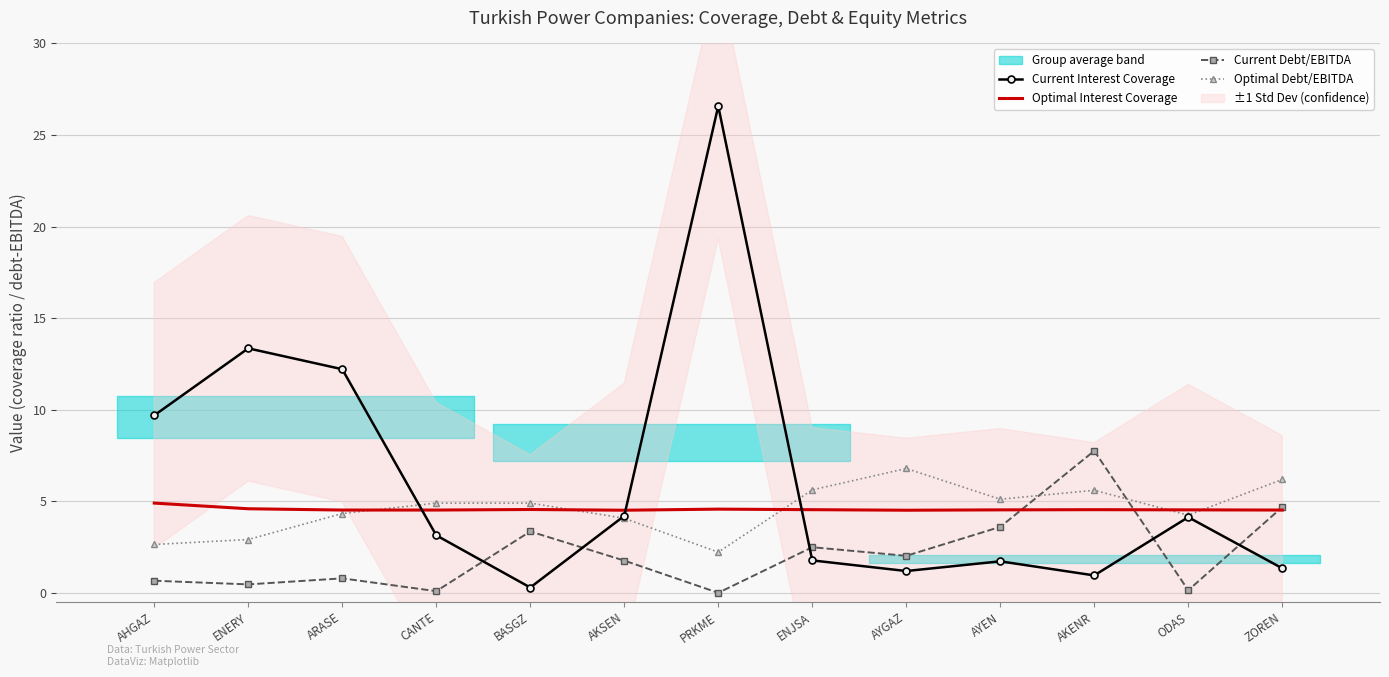

Where does the Current Debt/EBITDA series first go above 1?

BASGZ